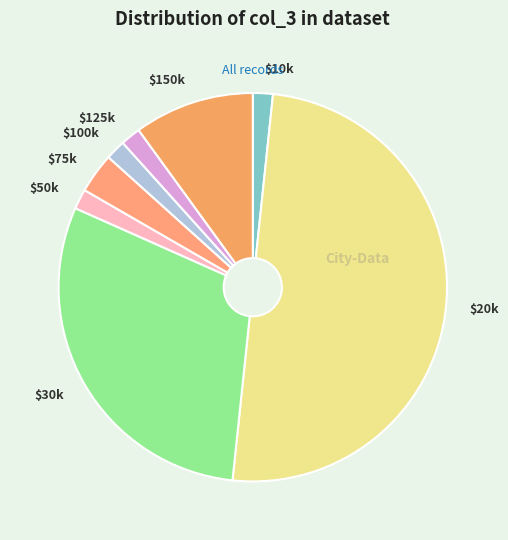

What is the largest slice in the pie chart?

$20k